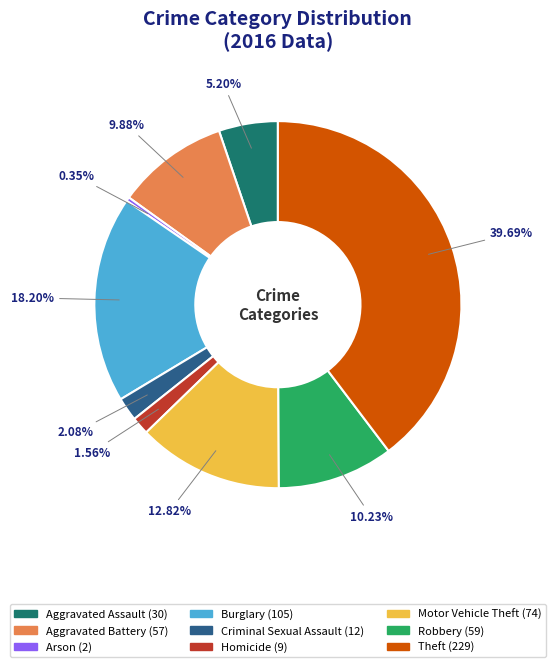

To the nearest percent, what portion does Homicide represent?

2%